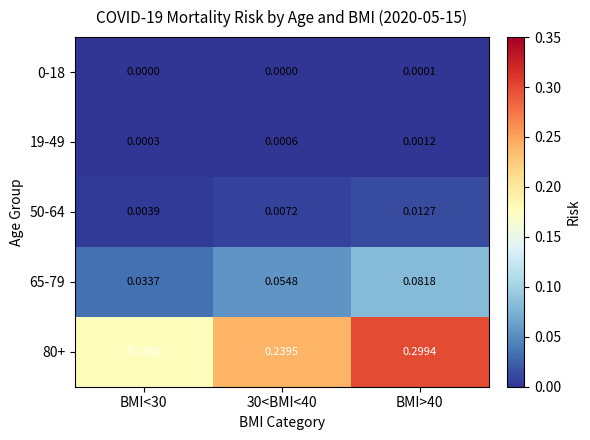

Which category has the highest value across all series?

BMI>40